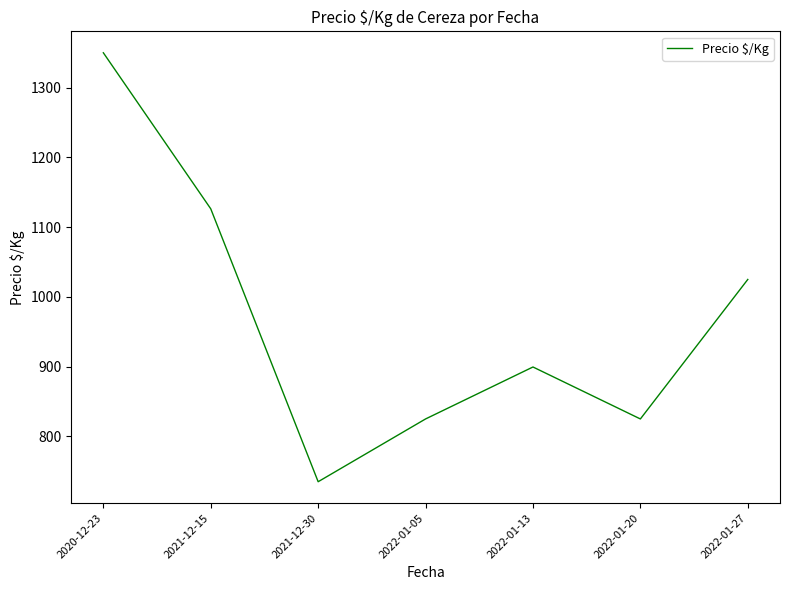

What is the sum of the values at 2022-01-05 and 2022-01-27?

1850.0